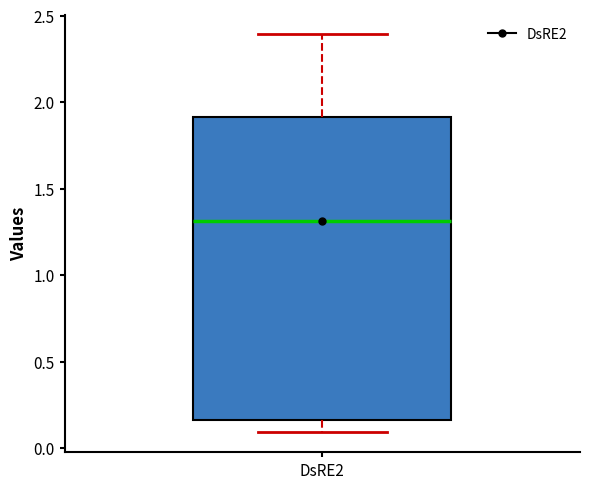

Read this box plot against the y-axis: the position of the median line, the range covered by the box, and the ends of both whiskers. The values are not printed on the chart, so give them approximately, as read against the axis.

median 1.30, box 0.15 to 1.90, whiskers 0.10 to 2.40